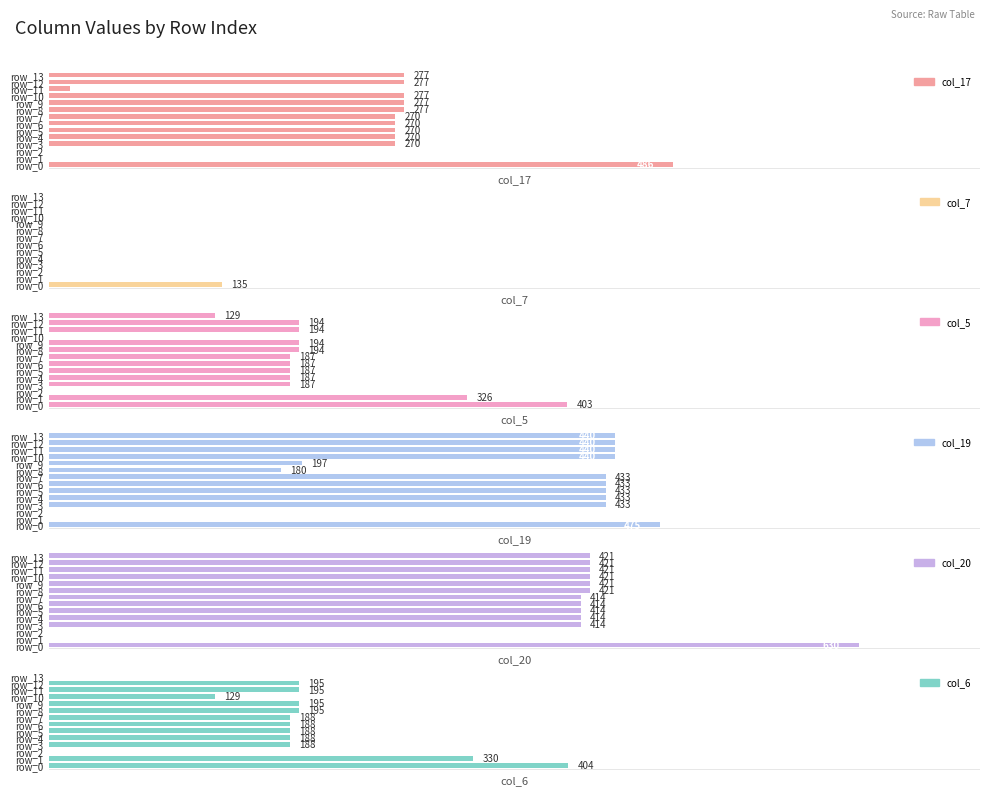

What is the difference between the second highest and minimum values in the col_17 series?

276.7